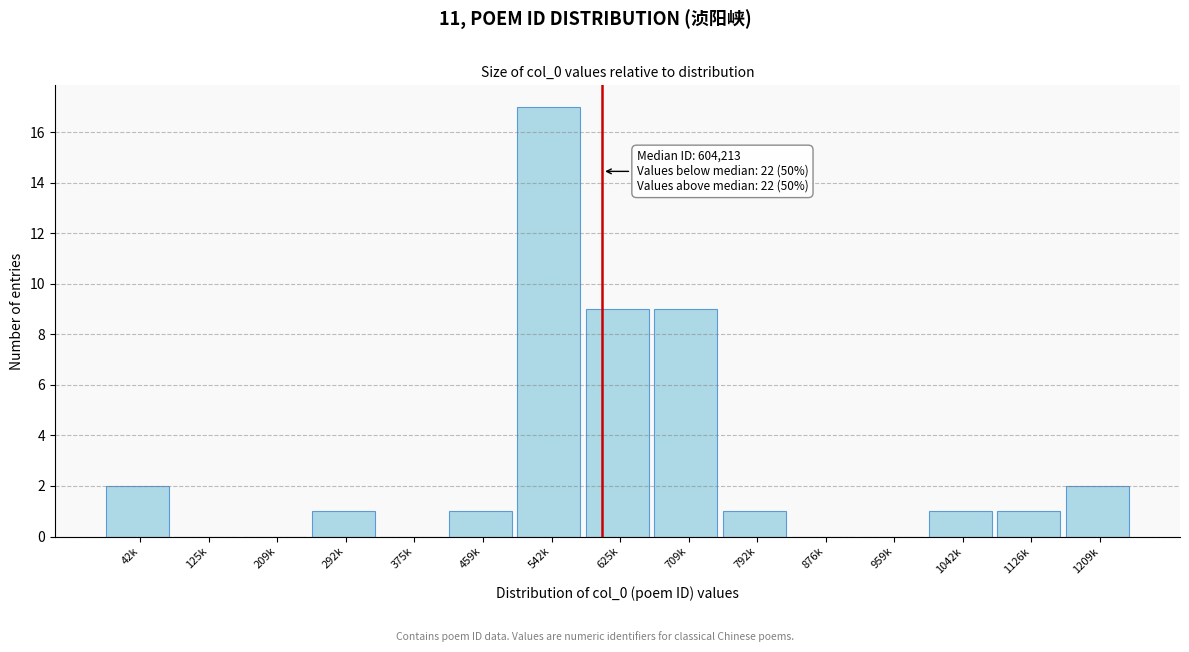

Reading left to right, extract all data points from this chart.

42k=2	125k=0	209k=0	292k=1	375k=0	459k=1	542k=17	625k=9	709k=9	792k=1	876k=0	959k=0	1042k=1	1126k=1	1209k=2